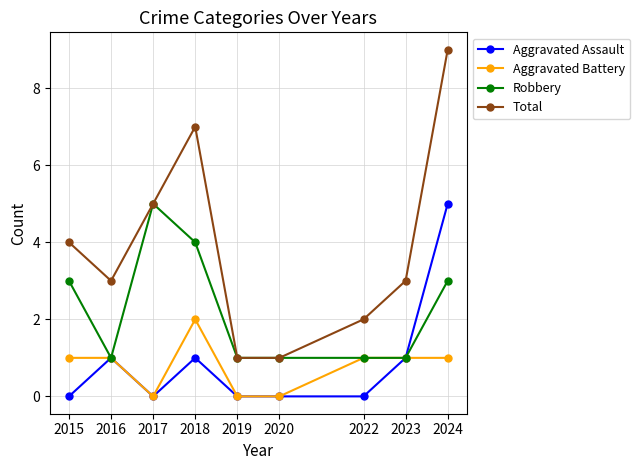

At which category does Aggravated Assault reach its first local peak?

2016